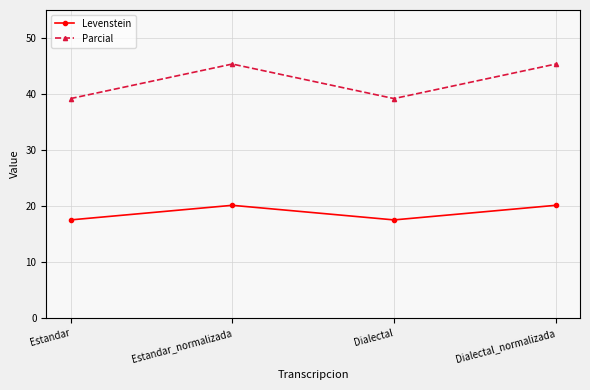

What is the difference between the highest and lowest values at Dialectal?

21.6